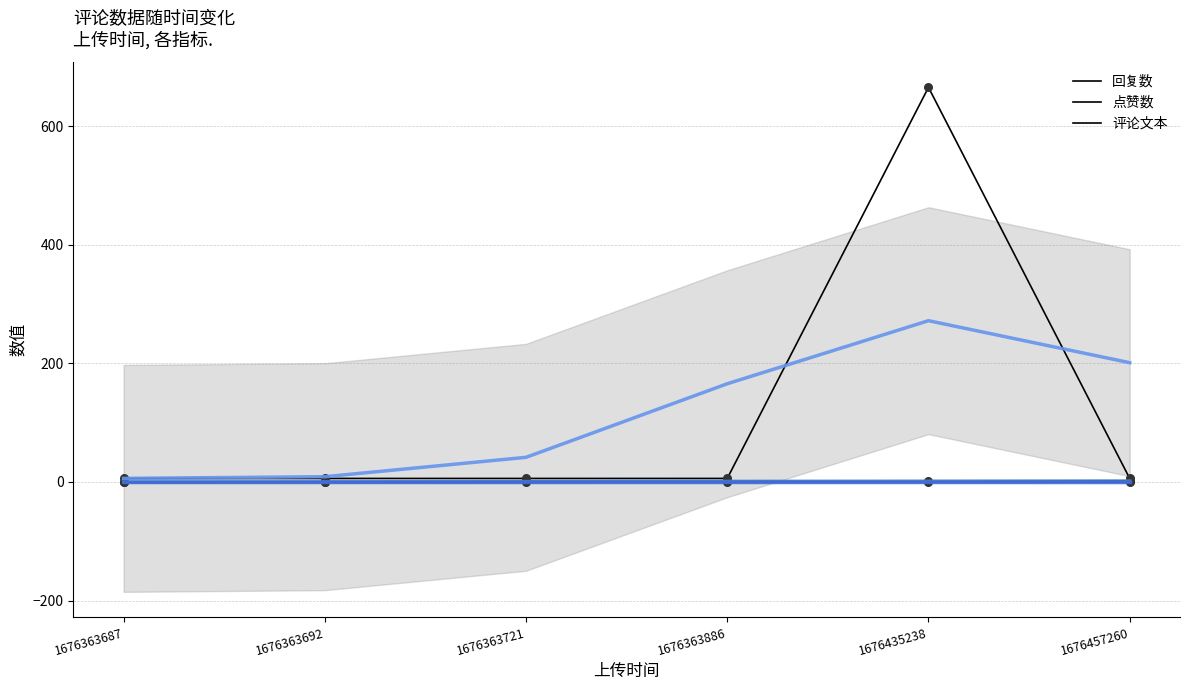

Which series has the widest spread of Y values?

评论文本